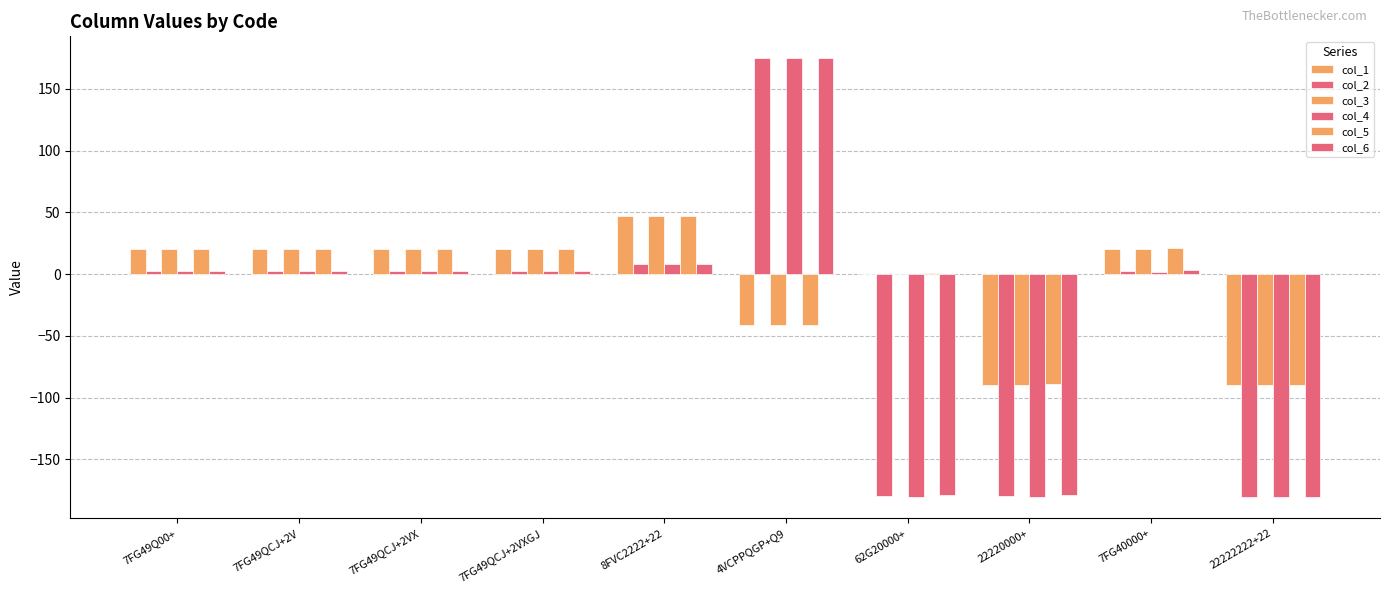

How many data points does each series have?

10